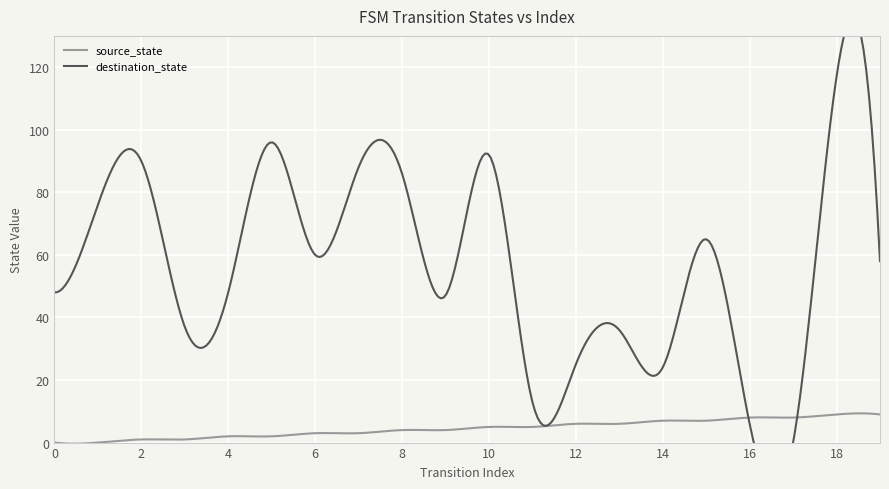

Which series changed the most between 1 and 14?

destination_state